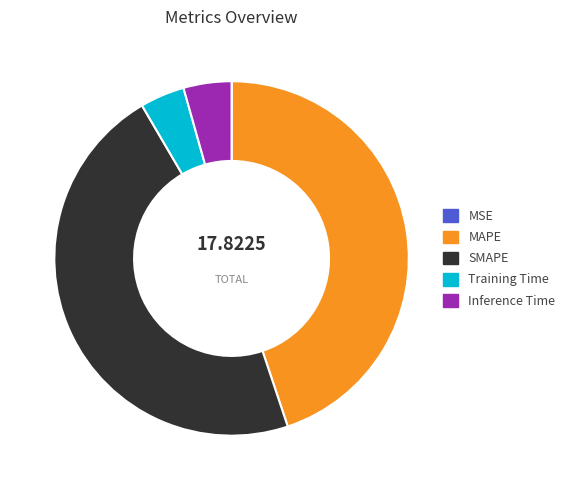

Combined, do Inference Time and SMAPE account for over 50%?

Yes